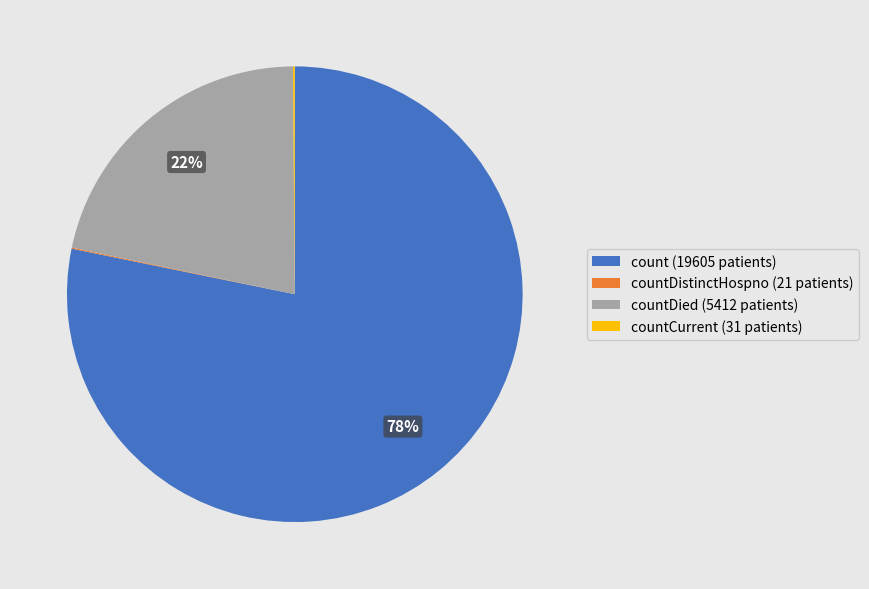

Is it true that countDied (5412 patients) is 22% of the pie?

True